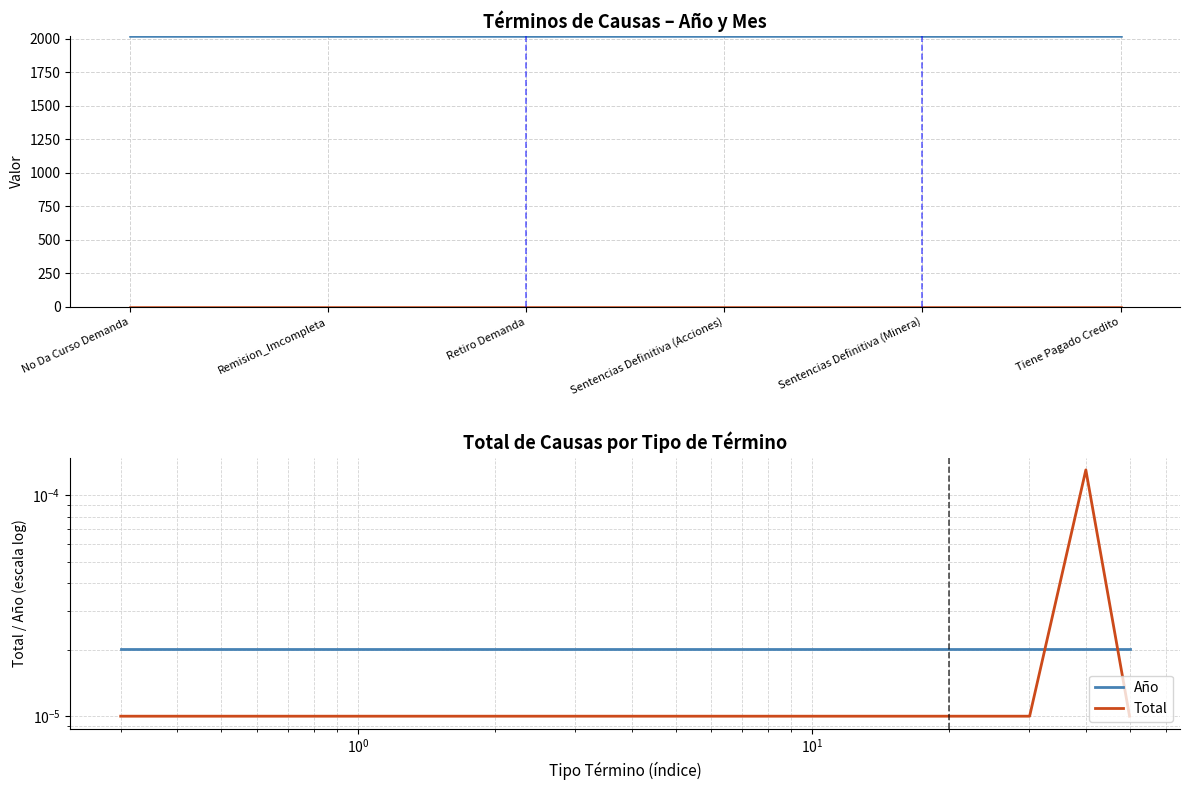

True or false: Mes and Total intersect in this chart.

False